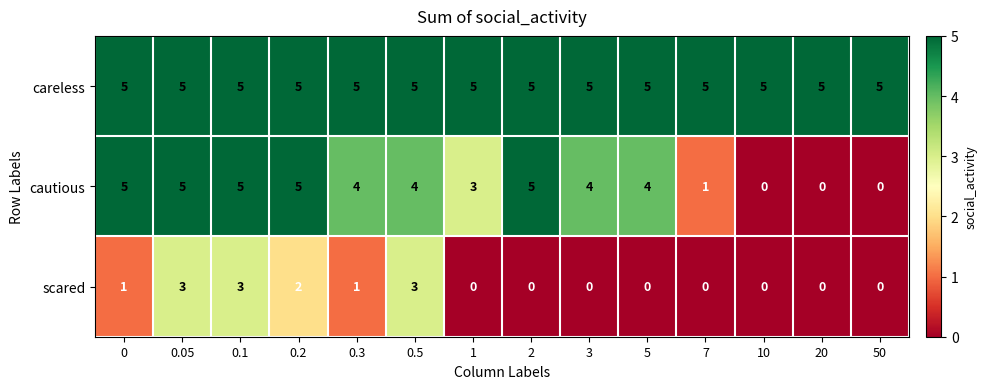

Rank the series by their average value, from highest to lowest.

careless, cautious, scared